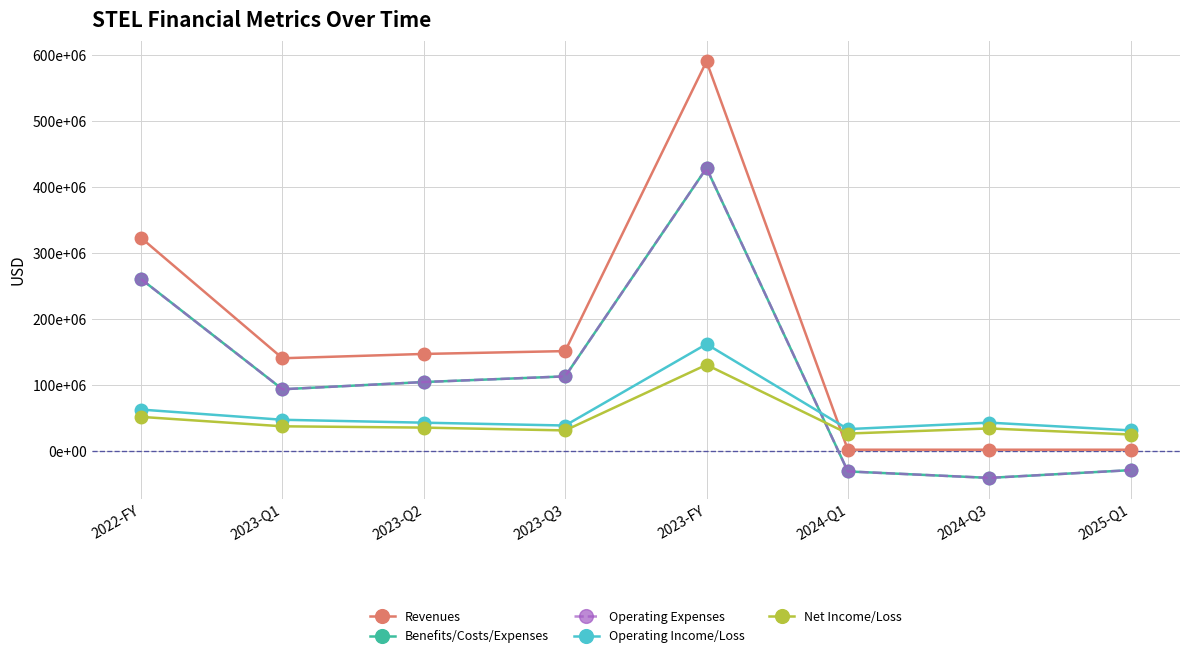

Rank the series at 2023-Q3 from lowest to highest value.

Net Income/Loss, Operating Income/Loss, Benefits/Costs/Expenses, Operating Expenses, Revenues